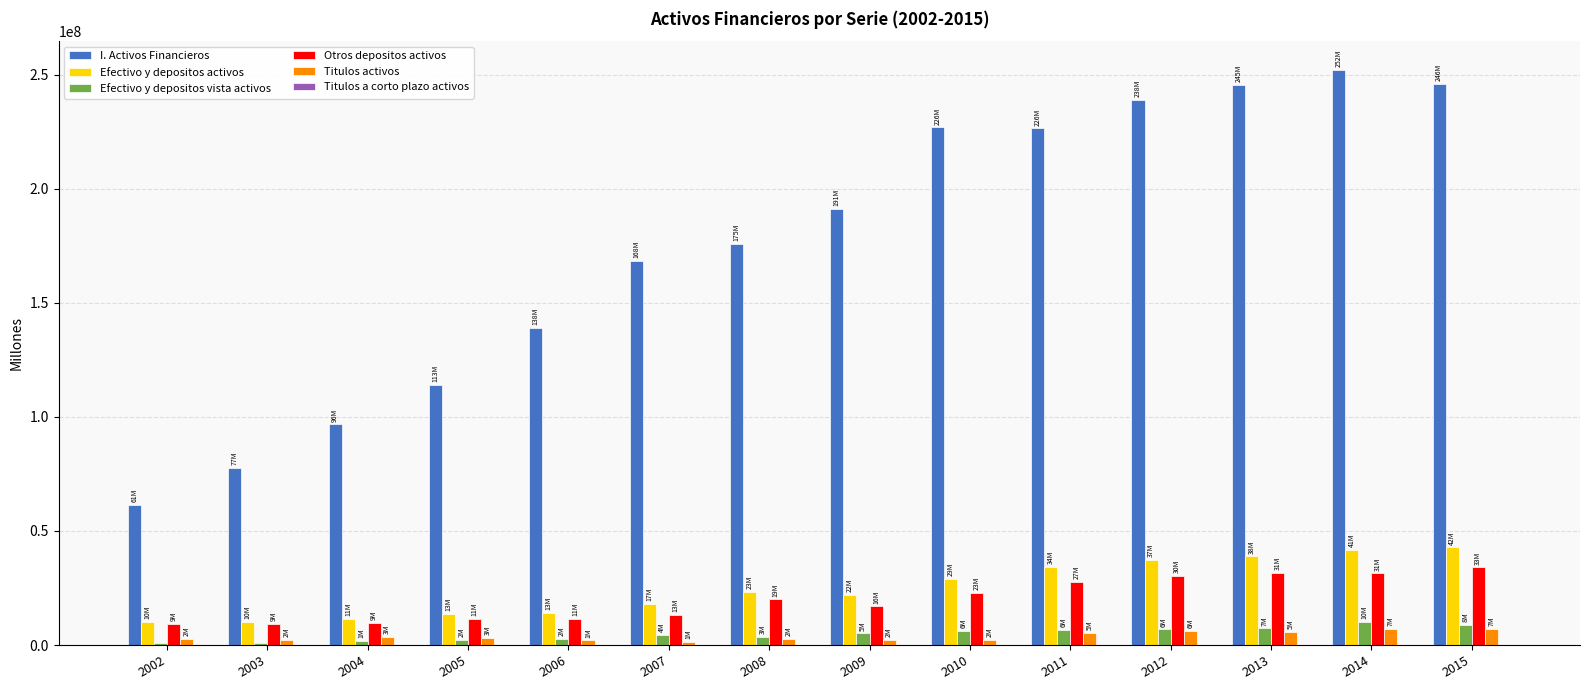

Between 2009 and 2012, which series saw the biggest shift?

I. Activos Financieros